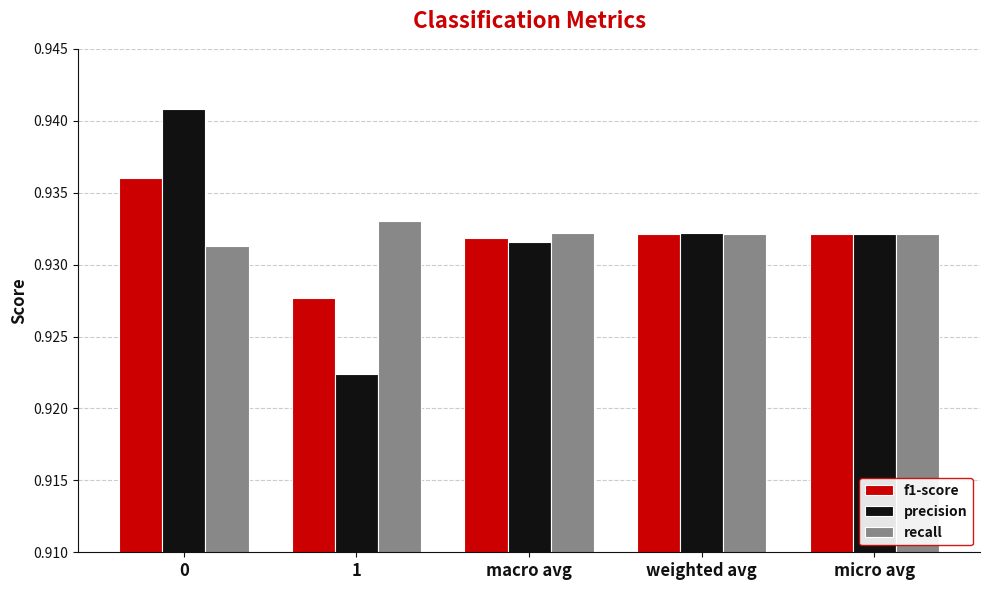

Count the f1-score values in the range 0 to 1.

5